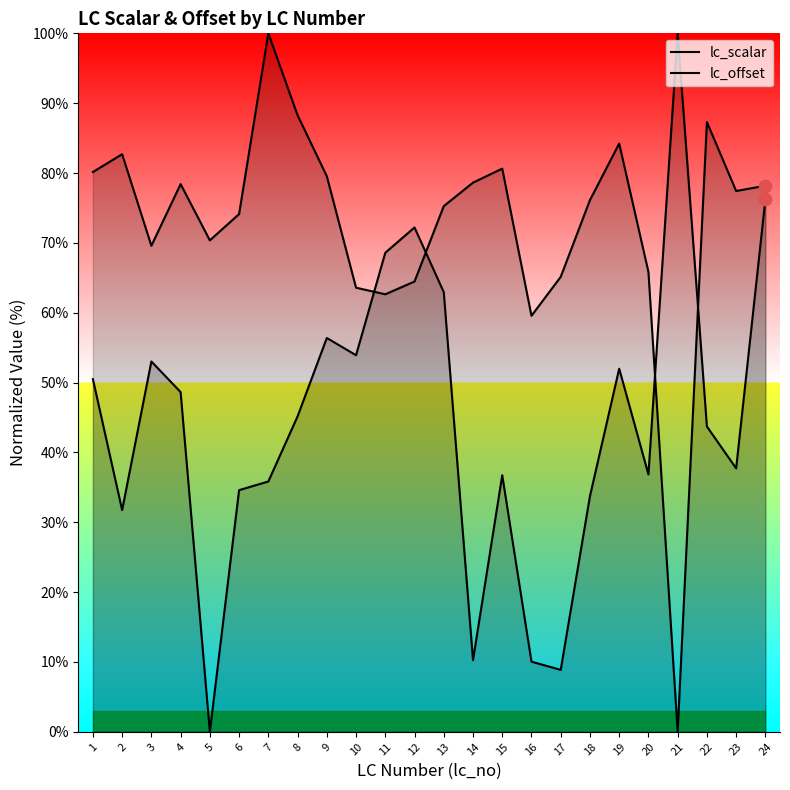

At how many categories does at least one series exceed 82?

6